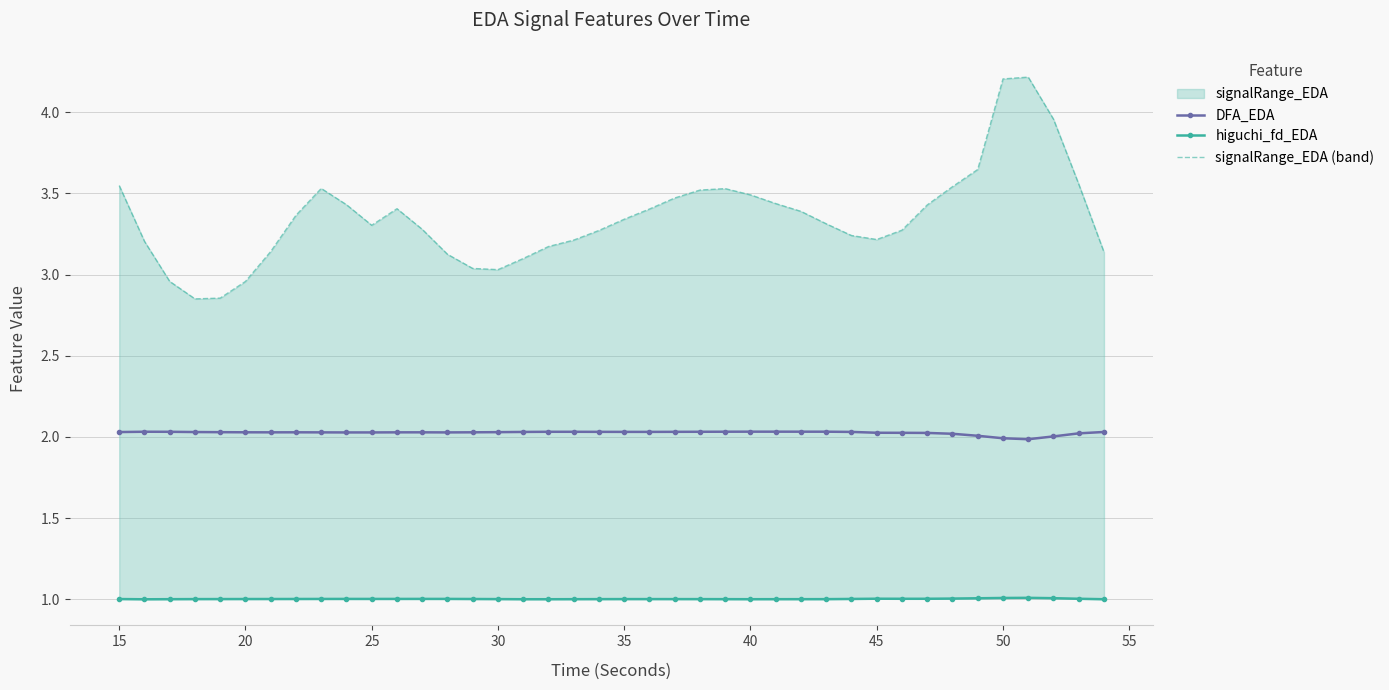

True or false: signalRange_EDA (band) and higuchi_fd_EDA cross at least once.

False